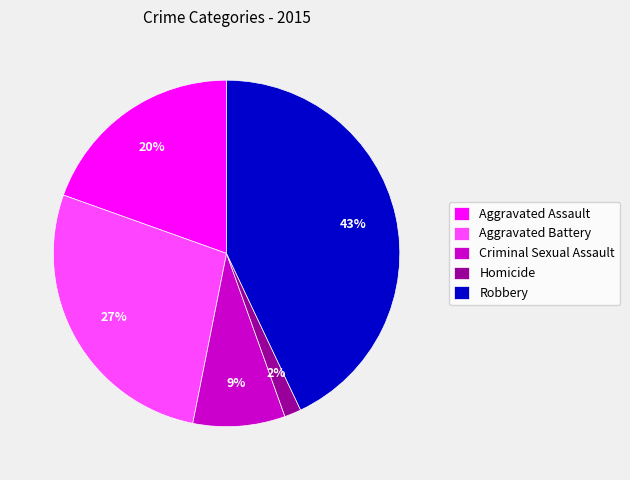

Which slice is the smallest?

Homicide